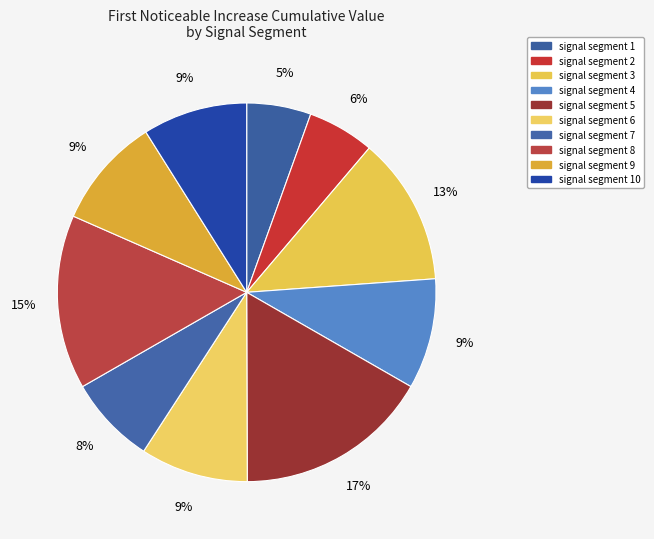

The signal segment 9 slice represents 1% of the pie. True or false?

False